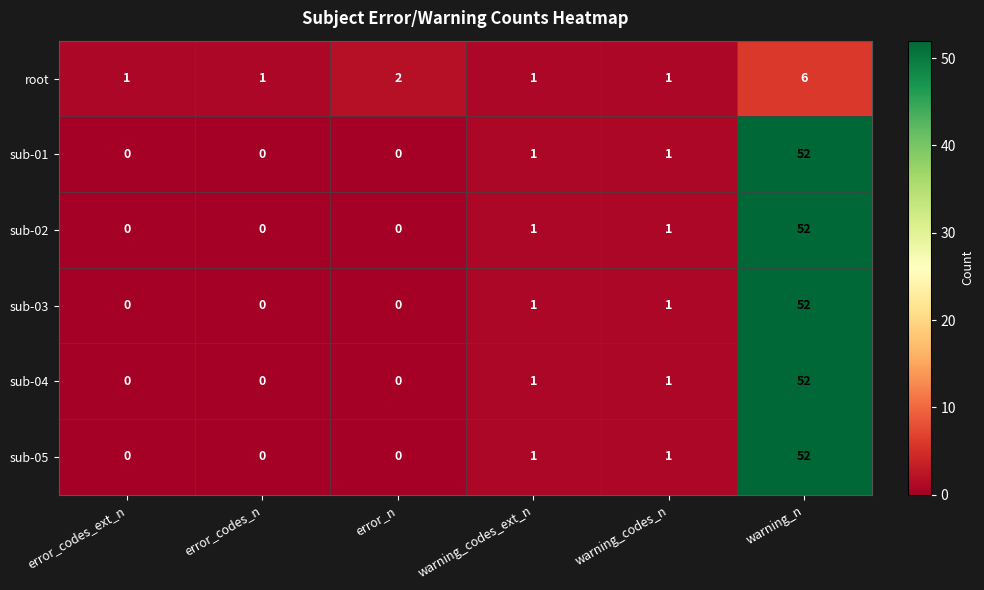

The value of sub-01 at error_codes_n is 0. True or false?

True